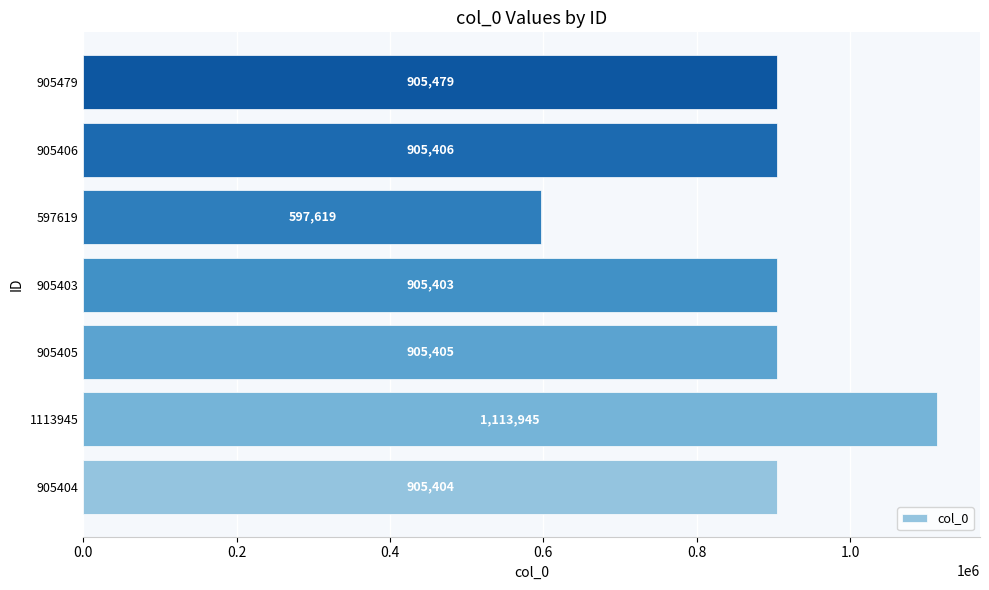

What is the change in value from 905403 to 905479?

+76